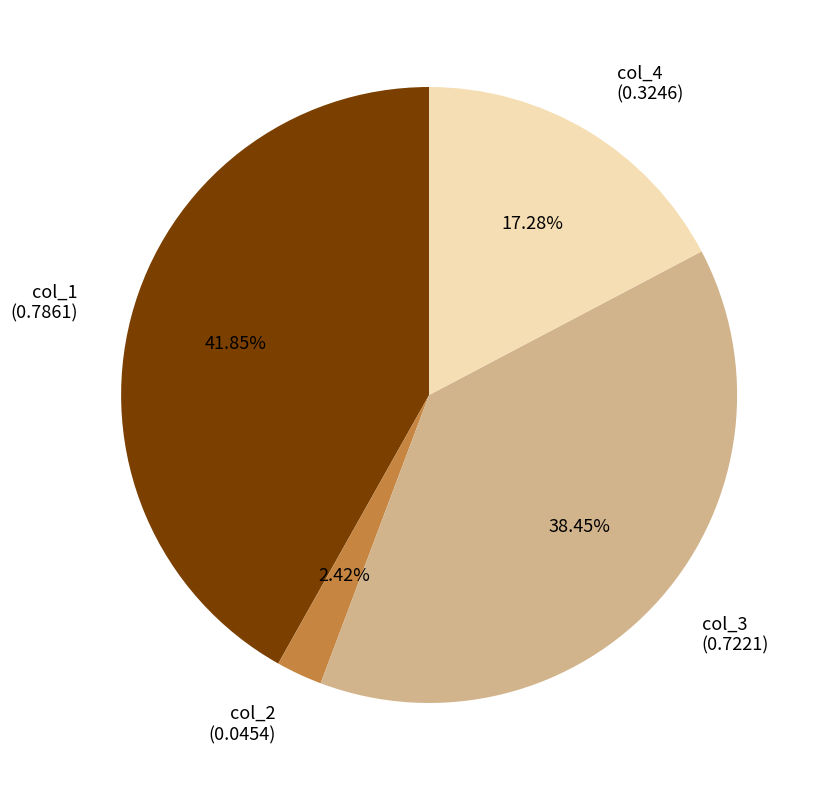

Is col_2 (0.0454) the majority of the pie?

No